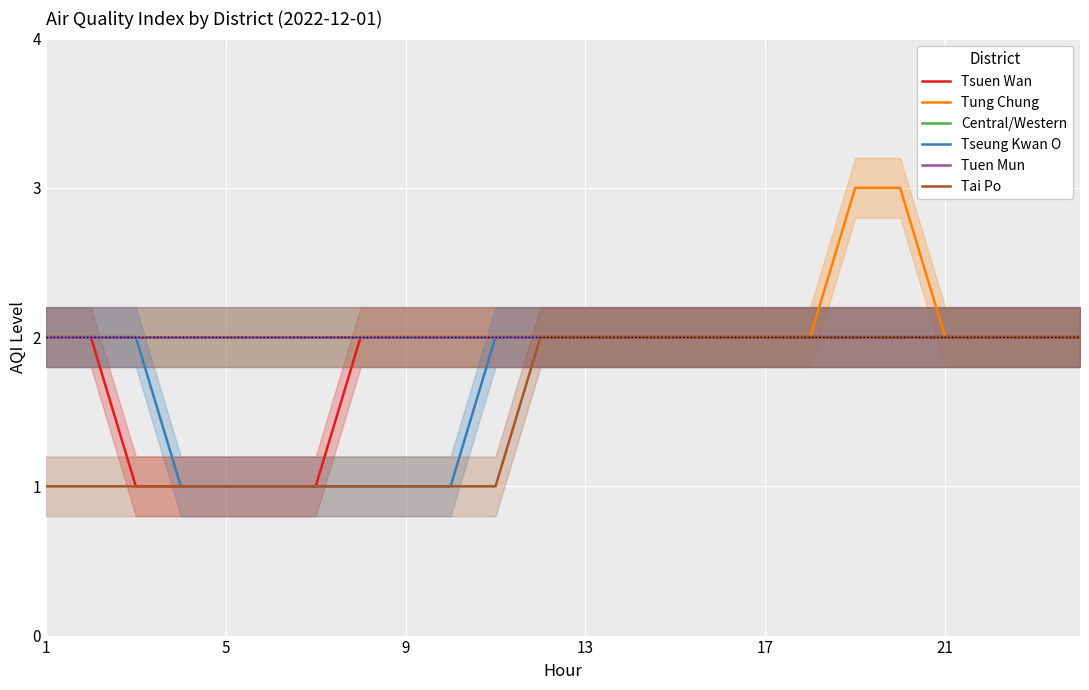

True or false: Tung Chung and Tseung Kwan O cross at least once.

False